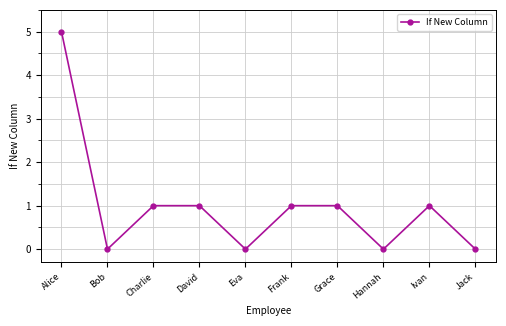

Read the value at David.

1